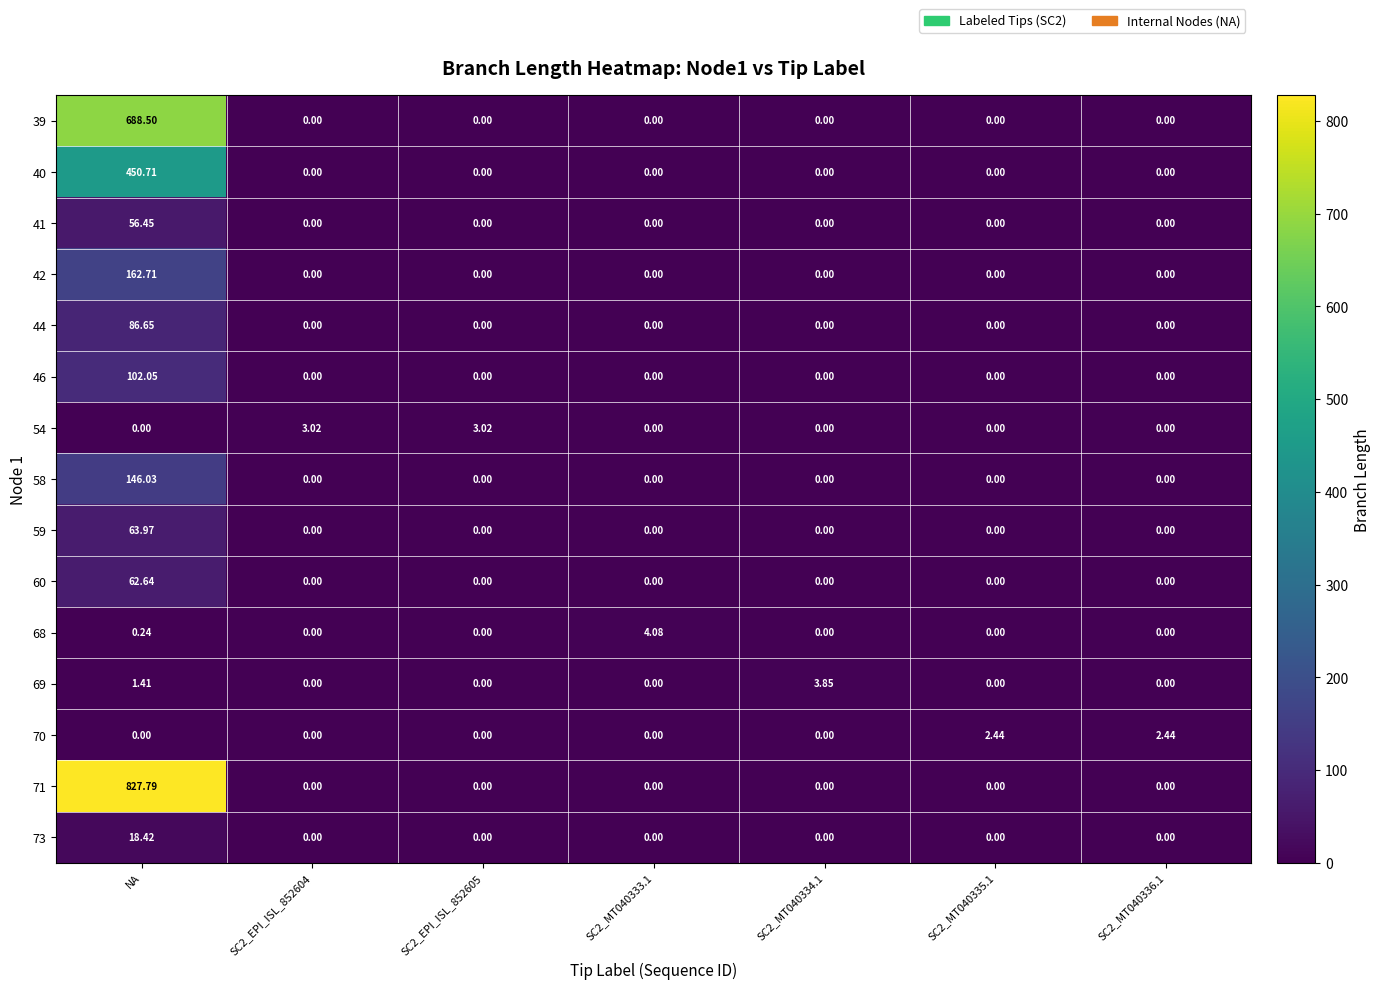

Which series has the largest total across all categories?

71